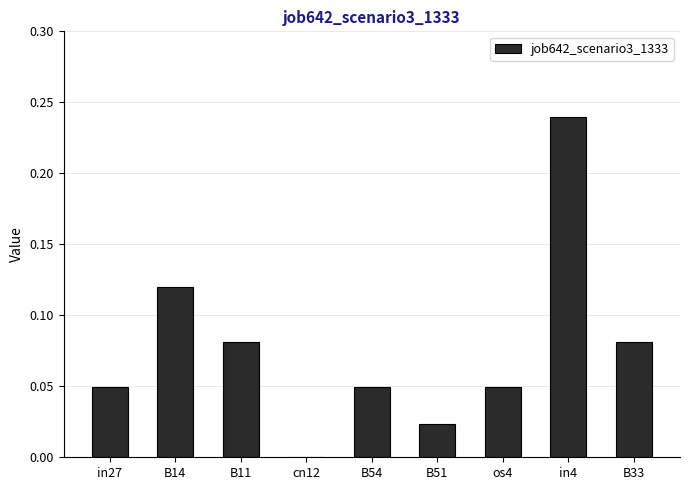

What is the sum of all values?

0.7